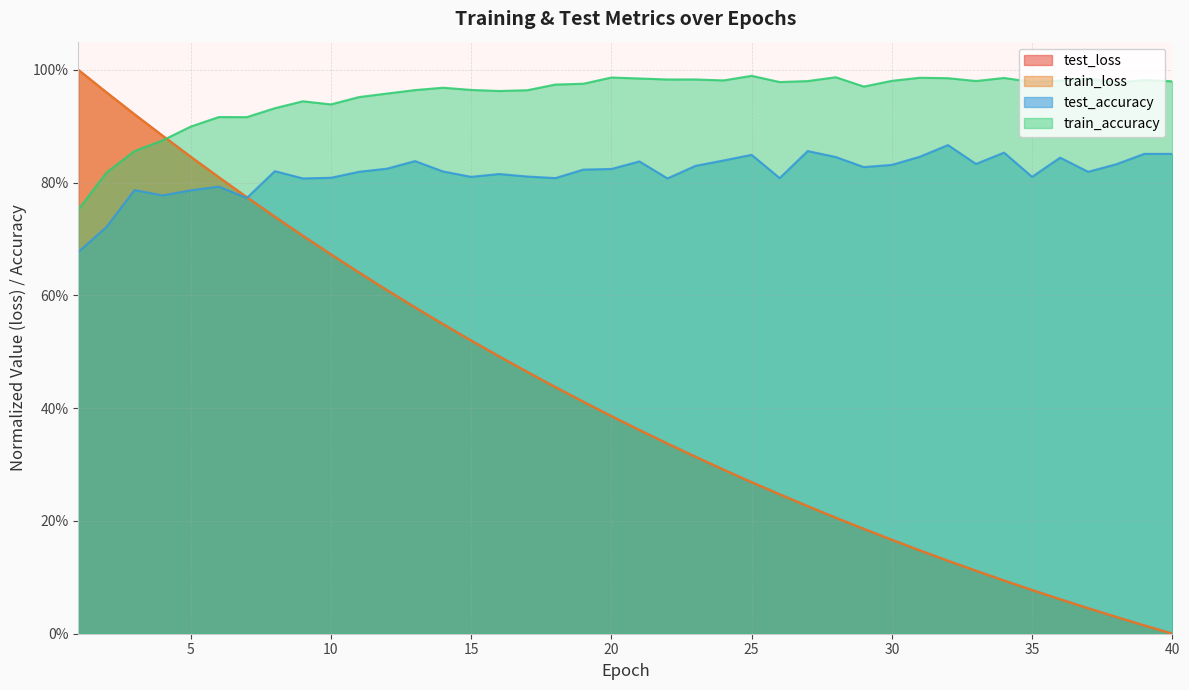

Which category has the lowest value across all series?

40